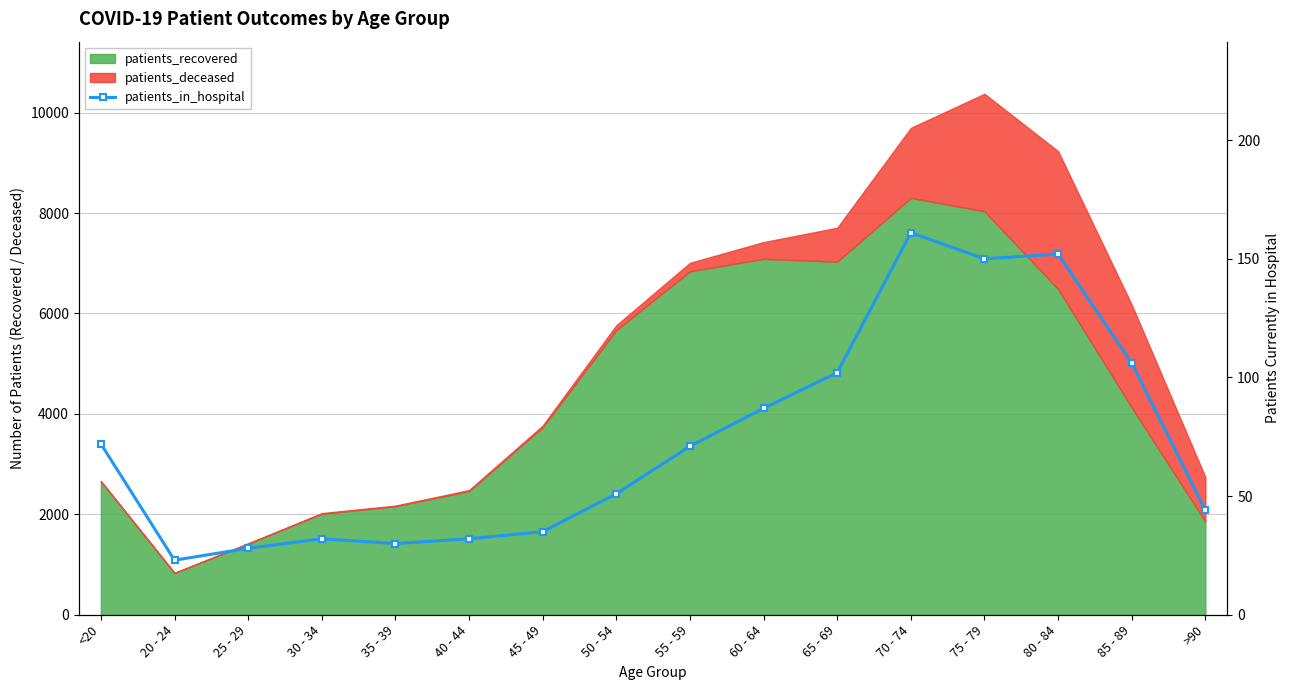

True or false: the data shows 211 at 70 - 74.

False